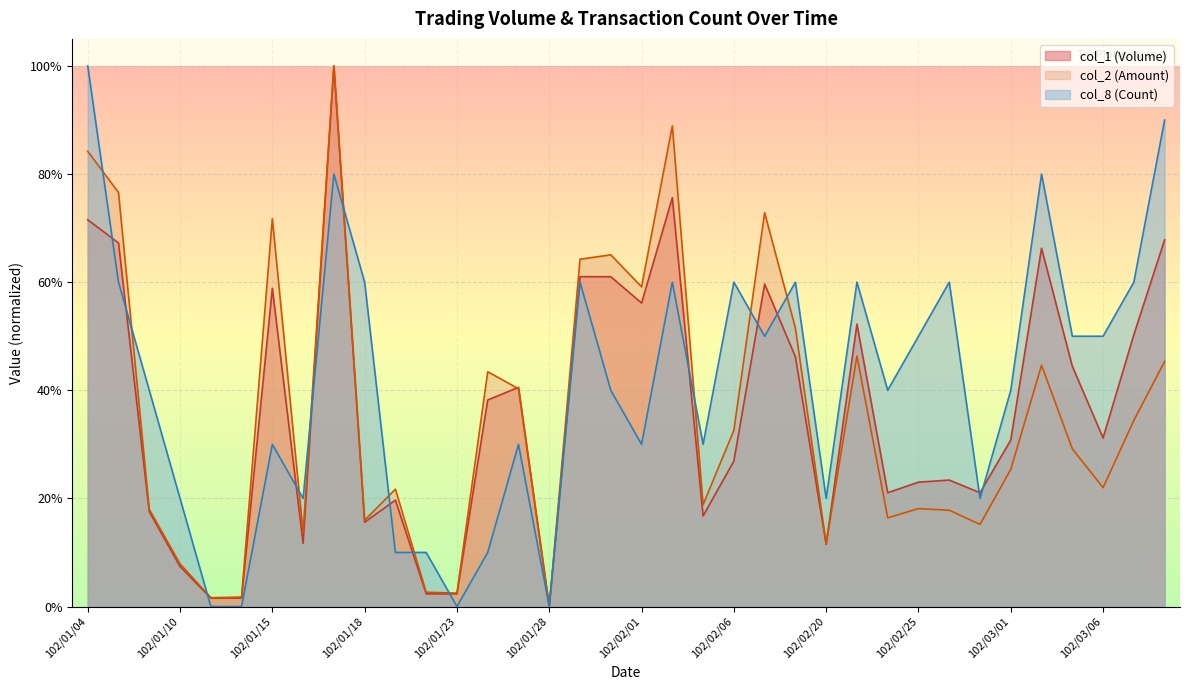

Which category has the lowest value across all series?

102/01/28